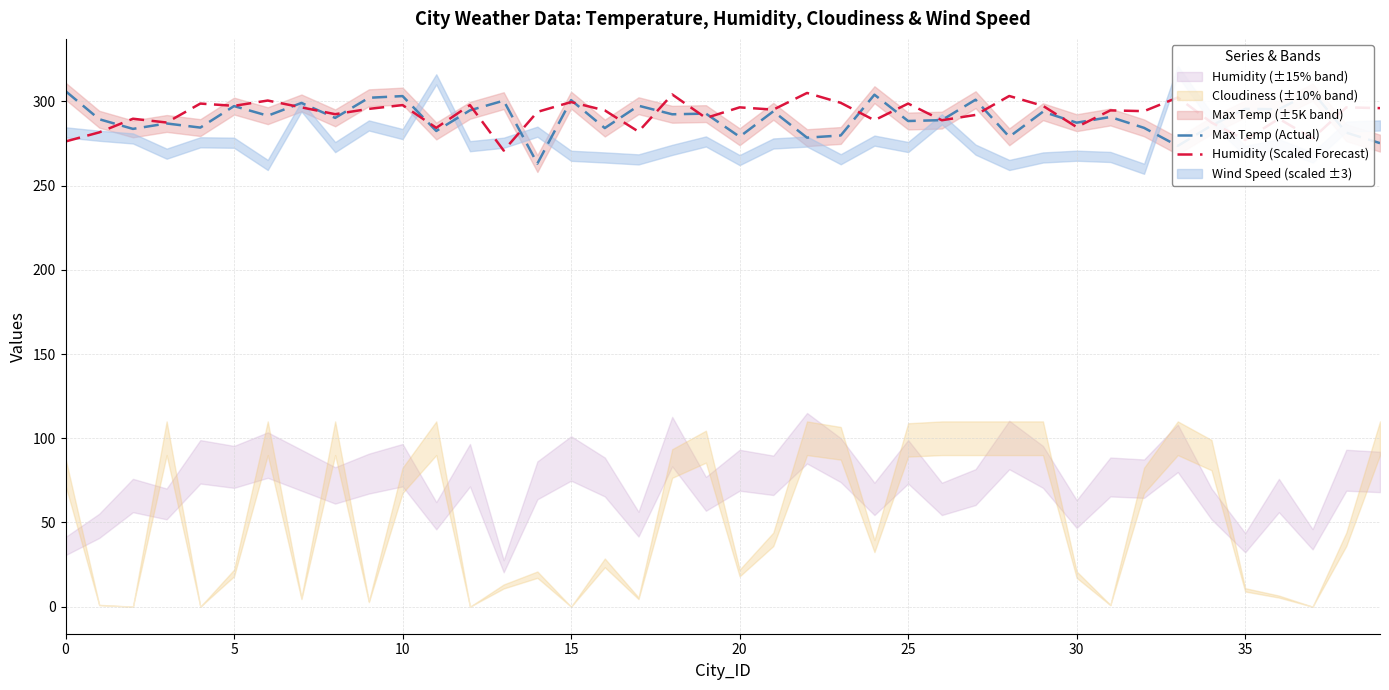

How many intersections are there between Humidity (Scaled Forecast) and Max Temp (Actual)?

21